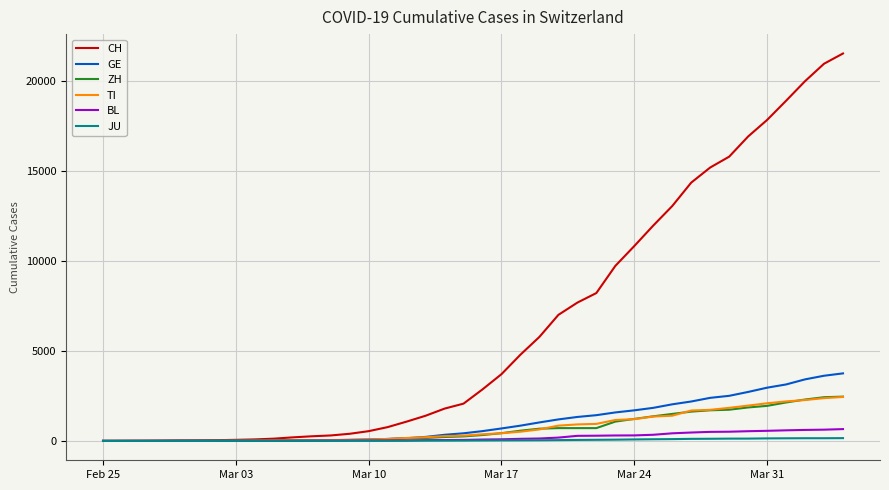

Which series has the widest spread of values?

CH